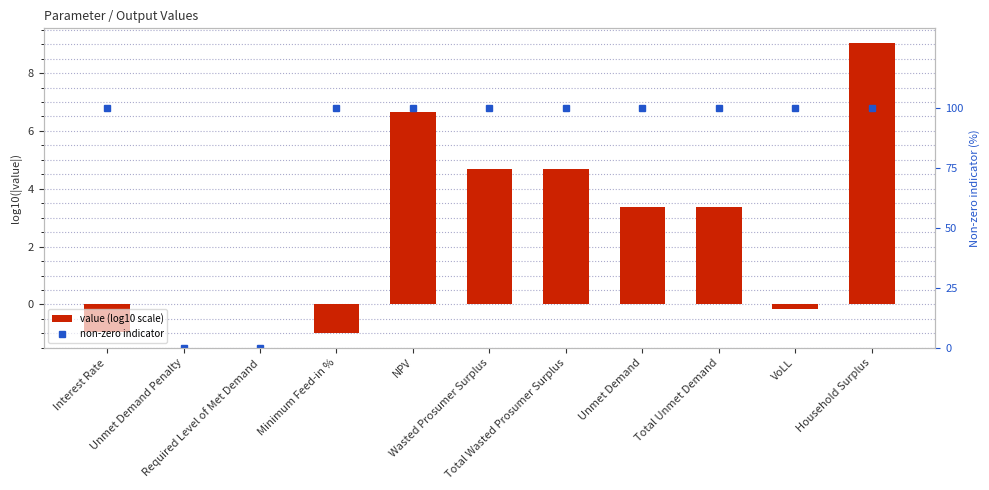

What position from the left is Unmet Demand?

8